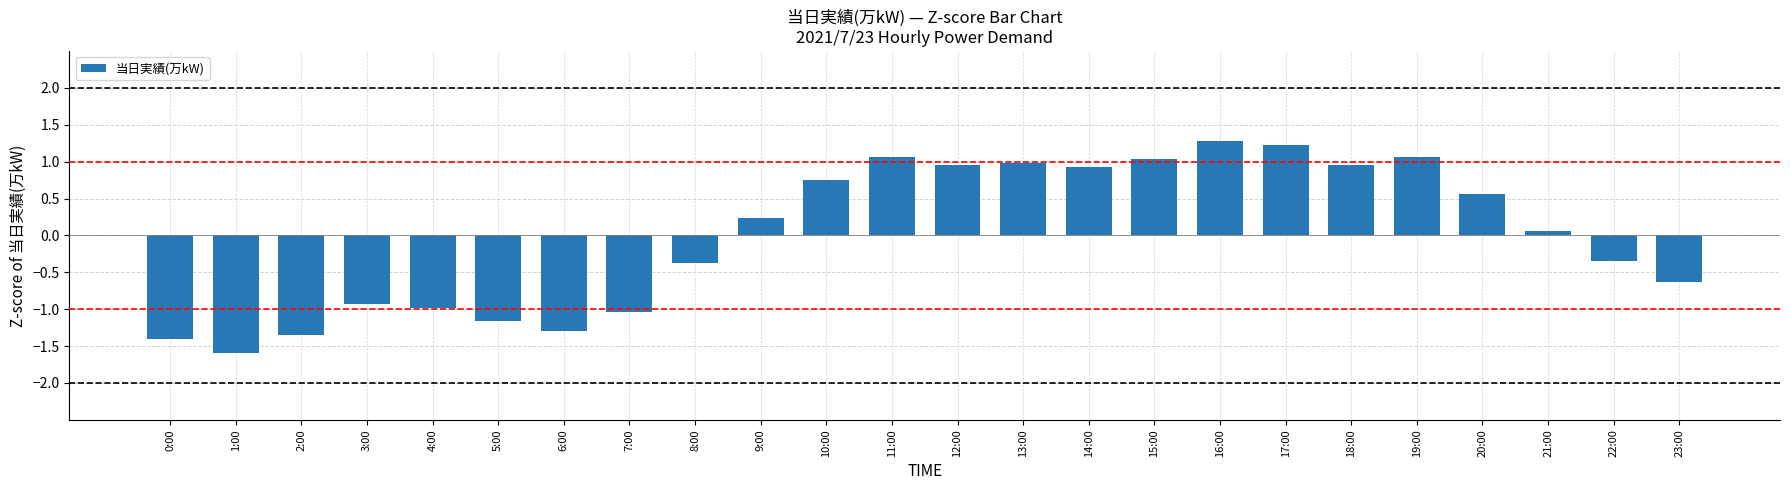

Reading left to right, extract all data points from this chart.

-1.4	-1.6	-1.3	-0.9	-1.0	-1.2	-1.3	-1.0	-0.4	0.2	0.8	1.1	1.0	1.0	0.9	1.0	1.3	1.2	1.0	1.1	0.6	0.1	-0.3	-0.6